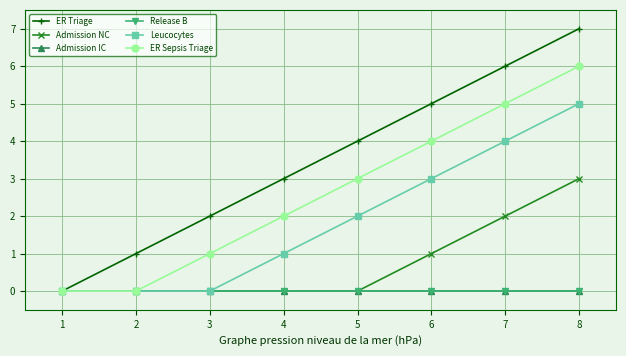

Reading left to right, extract all data points from this chart.

ER Triage: 0	1	2	3	4	5	6	7
Admission NC: 0	0	0	0	0	1	2	3
Admission IC: 0	0	0	0	0	0	0	0
Release B: 0	0	0	0	0	0	0	0
Leucocytes: 0	0	0	1	2	3	4	5
ER Sepsis Triage: 0	0	1	2	3	4	5	6